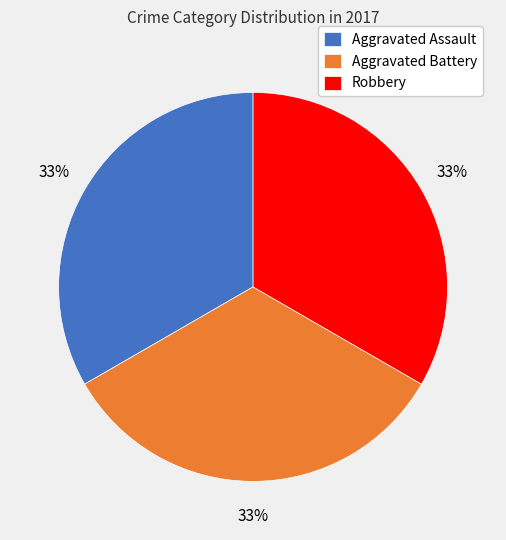

Does any single category account for the majority?

No